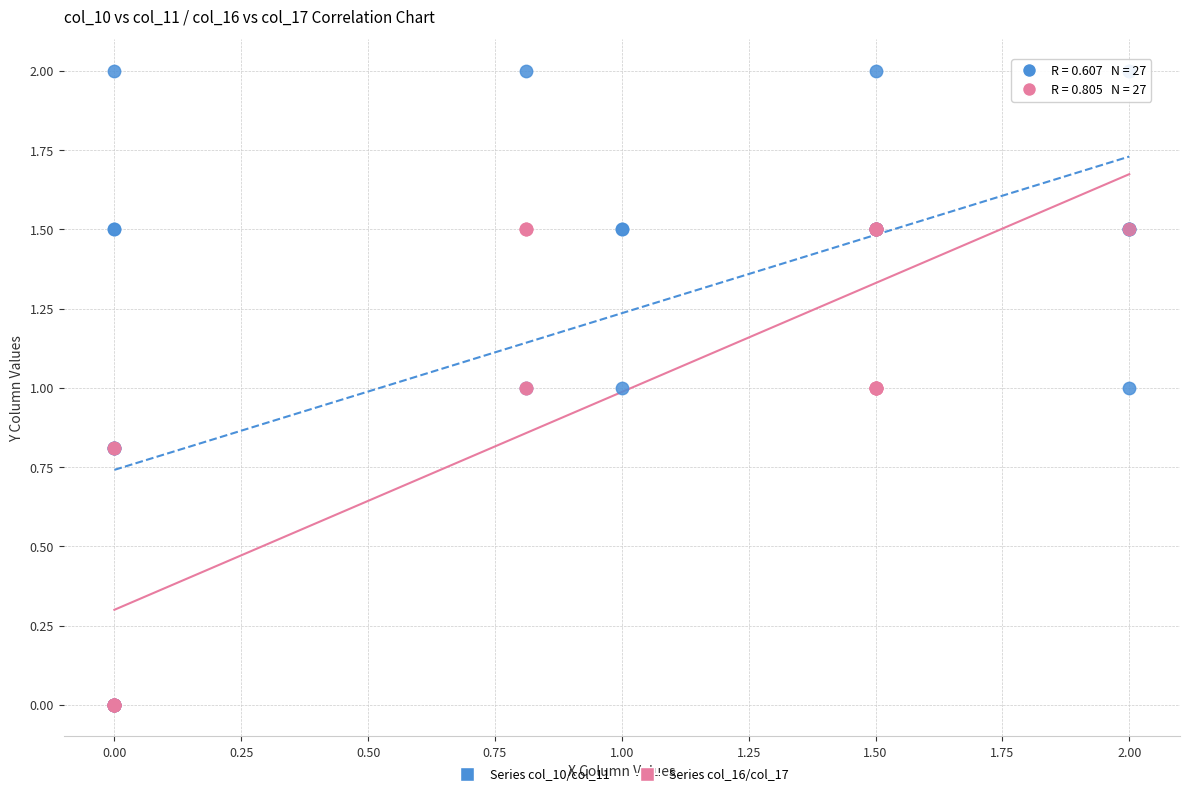

Which series reaches the maximum Y coordinate?

Series col_10/col_11